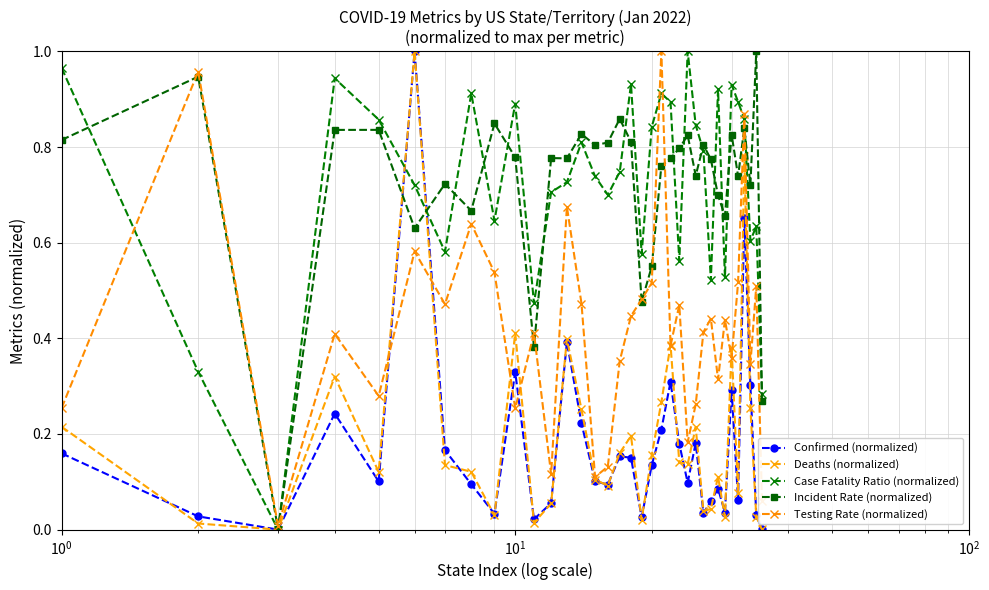

What are all the series names shown in the legend?

Confirmed (normalized), Deaths (normalized), Case Fatality Ratio (normalized), Incident Rate (normalized), Testing Rate (normalized)